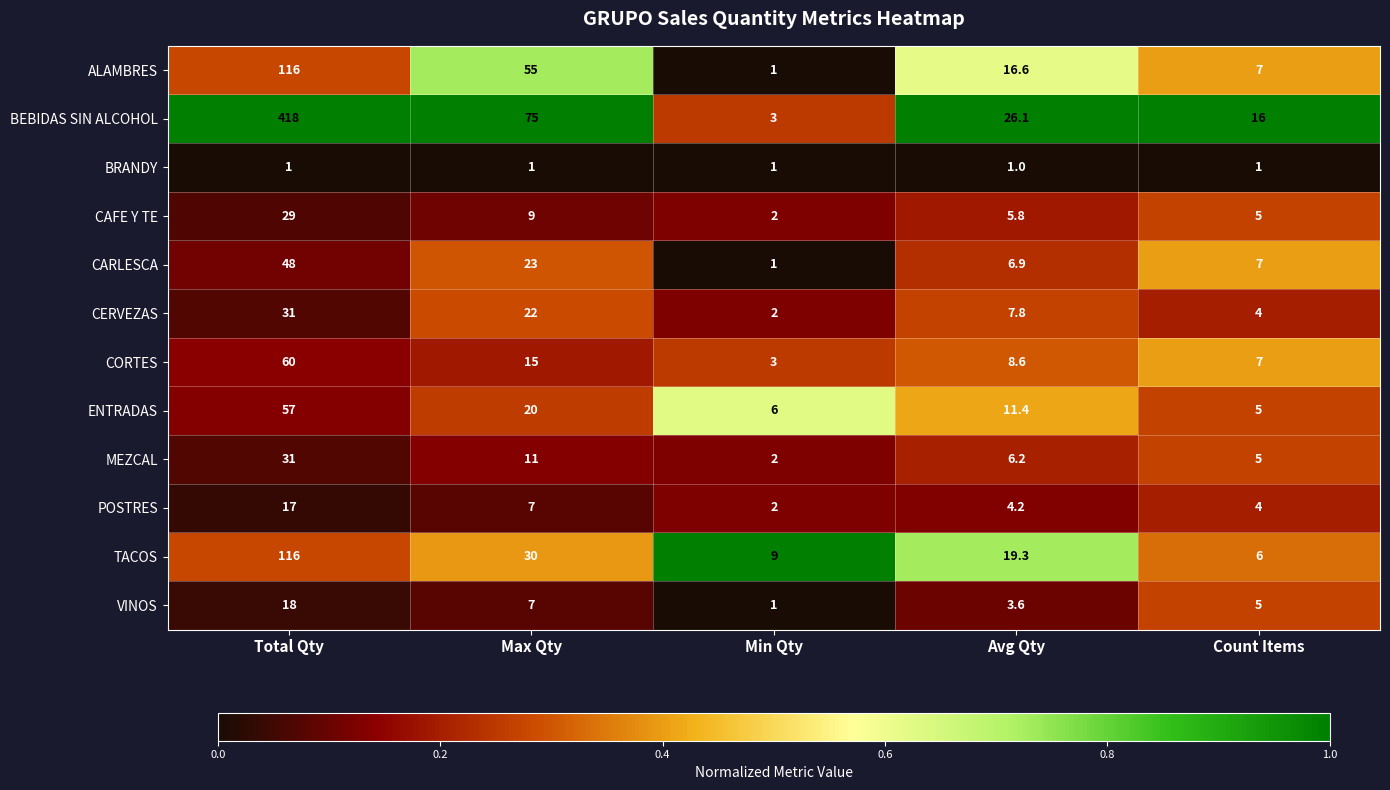

Which category has the highest value across all series?

Total Qty